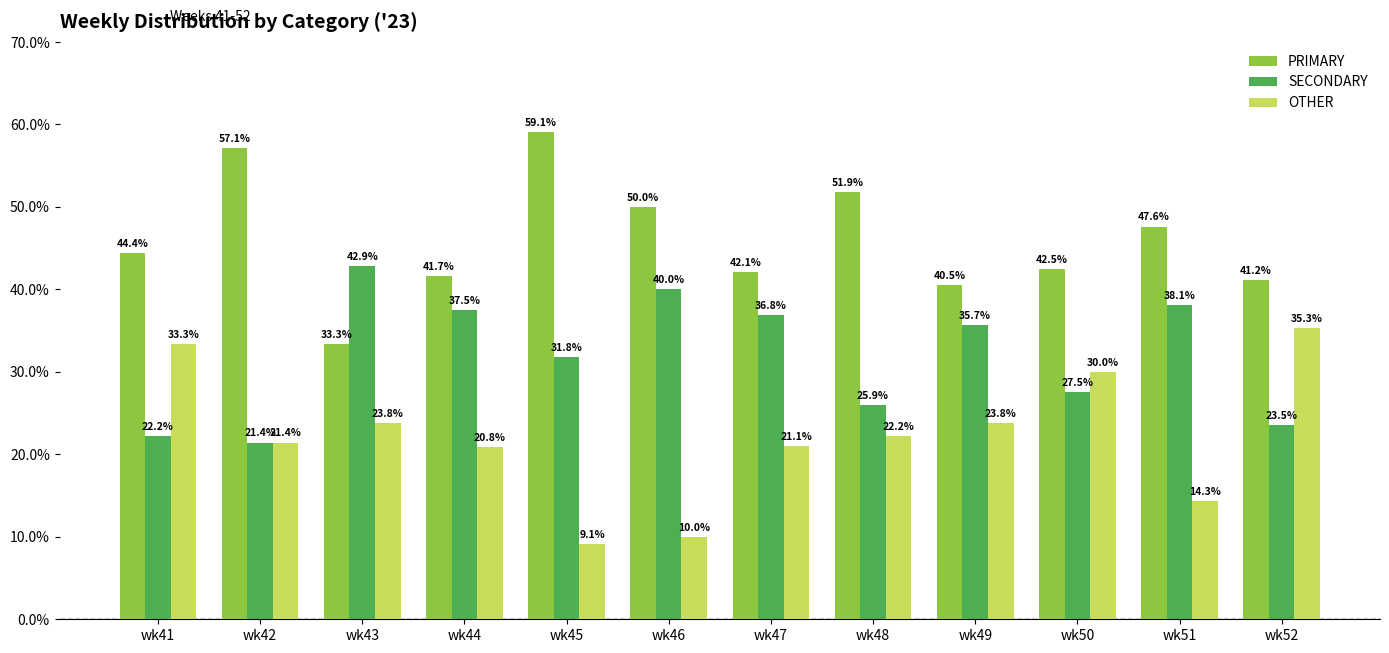

What is the value of the OTHER bar at the 11th from the left?

14.3